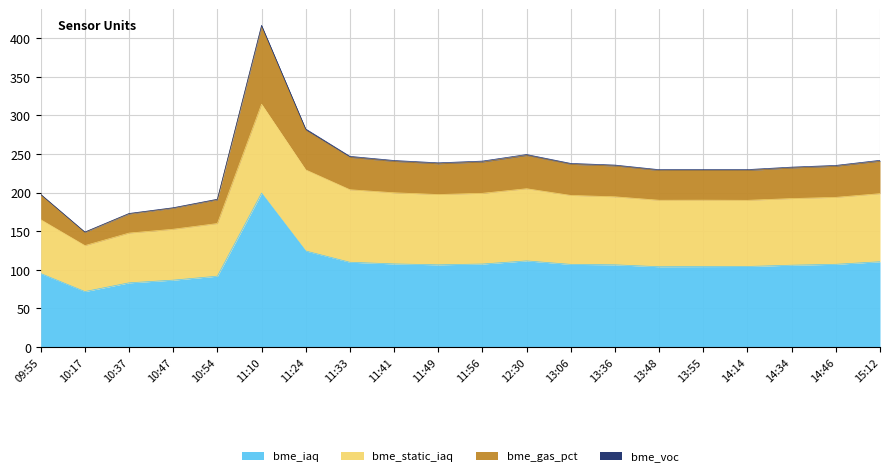

True or false: bme_iaq has a value of 142.6 at 14:14.

False